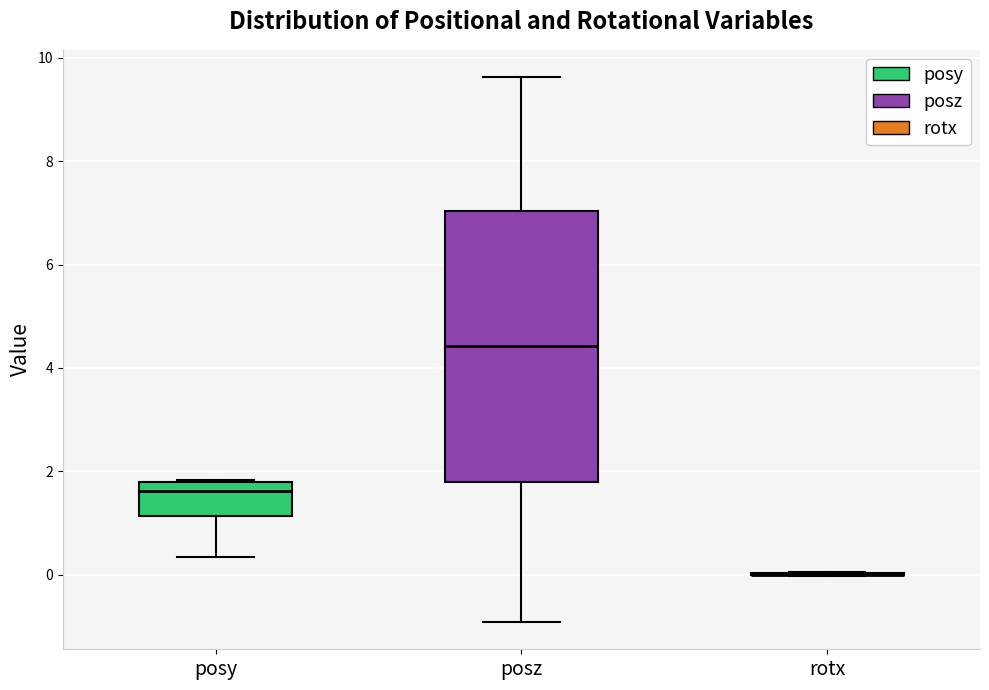

Reading left to right, transcribe this box plot: for each box, give where its median line is, the range the box spans, and where its two whiskers end, as read against the y-axis. The values are not printed on the chart, so give them approximately, as read against the axis.

posy: median 1.6, box 1.2 to 1.8, whiskers 0.4 to 1.8
posz: median 4.4, box 1.8 to 7.0, whiskers -1.0 to 9.6
rotx: box collapsed to a line at 0.0, whiskers 0.0 to 0.0